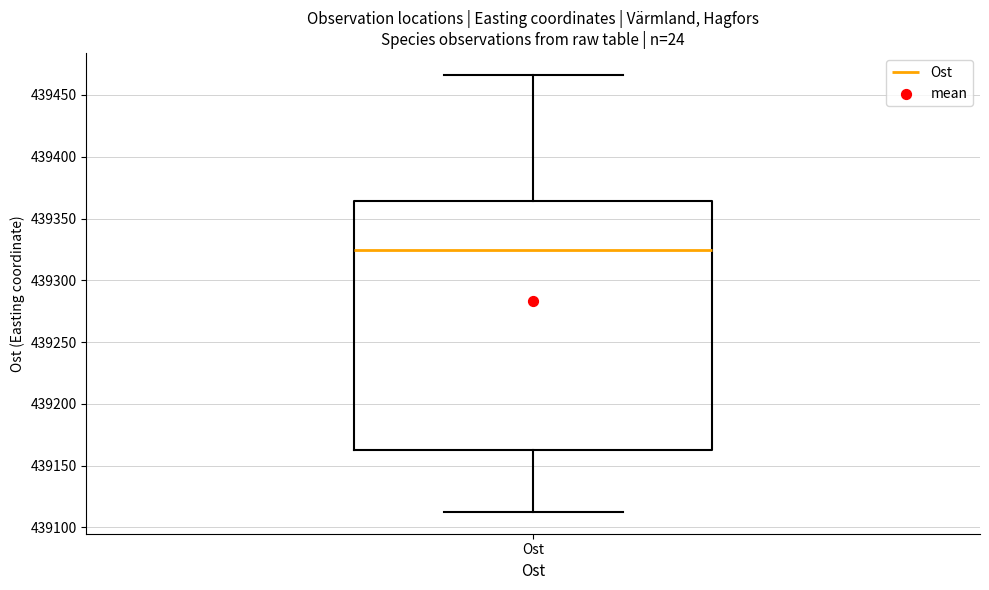

Read this box plot against the y-axis: the position of the median line, the range covered by the box, and the ends of both whiskers. The values are not printed on the chart, so give them approximately, as read against the axis.

median 439325, box 439165 to 439365, whiskers 439115 to 439465